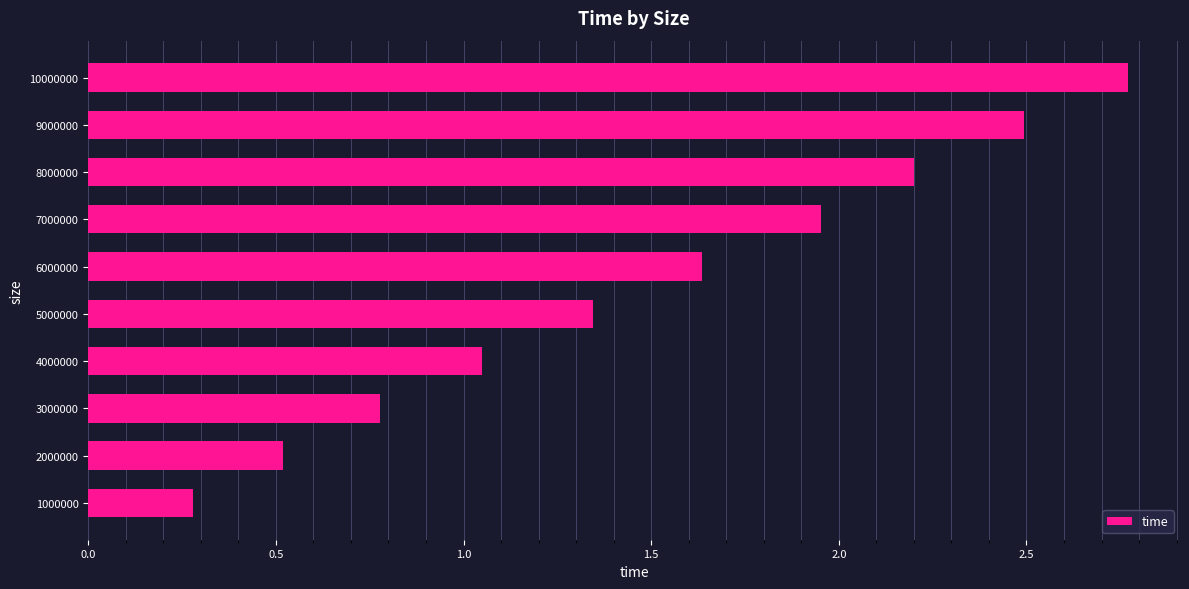

What is the change in value from 2000000 to 8000000?

+1.7